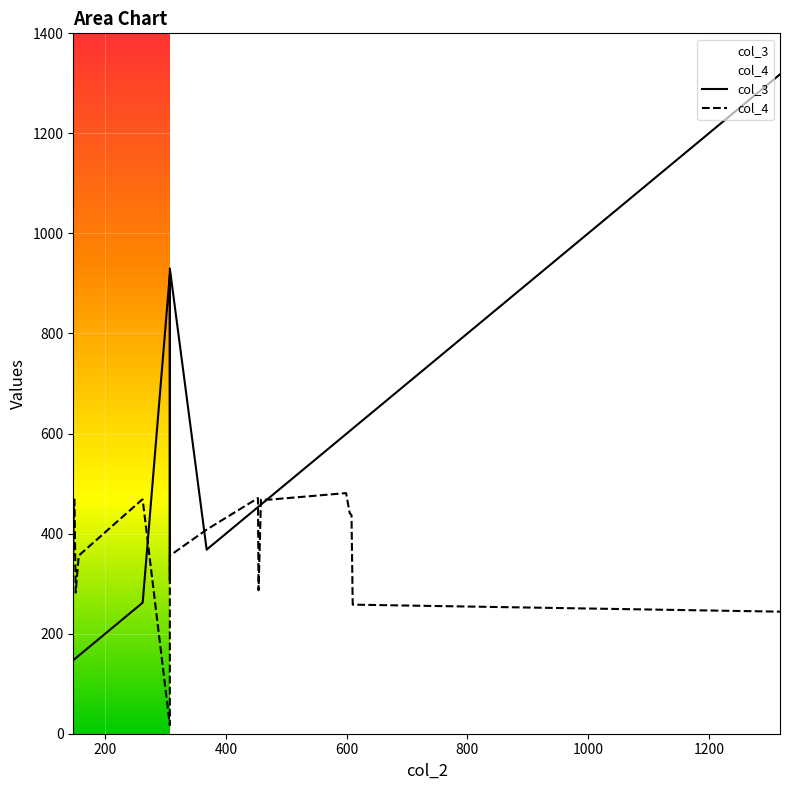

How many data points in col_4 are above 437?

9